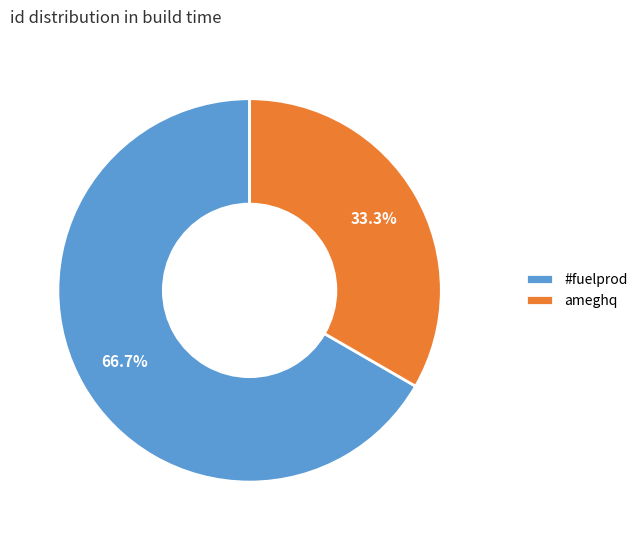

Which category has the smallest portion of the pie?

ameghq